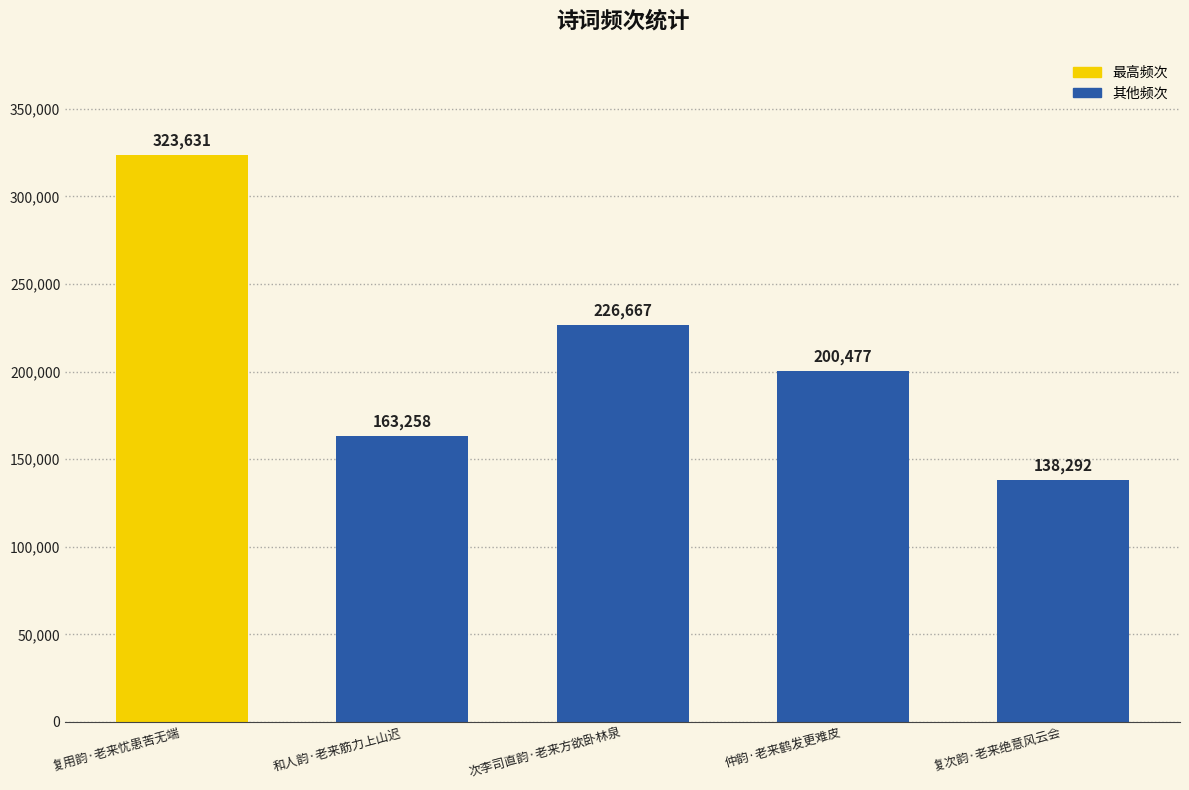

List the labels in order of value, smallest first.

复次韵·老来绝意风云会, 和人韵·老来筋力上山迟, 仲韵·老来鹤发更难皮, 次李司直韵·老来方欲卧林泉, 复用韵·老来忧患苦无端